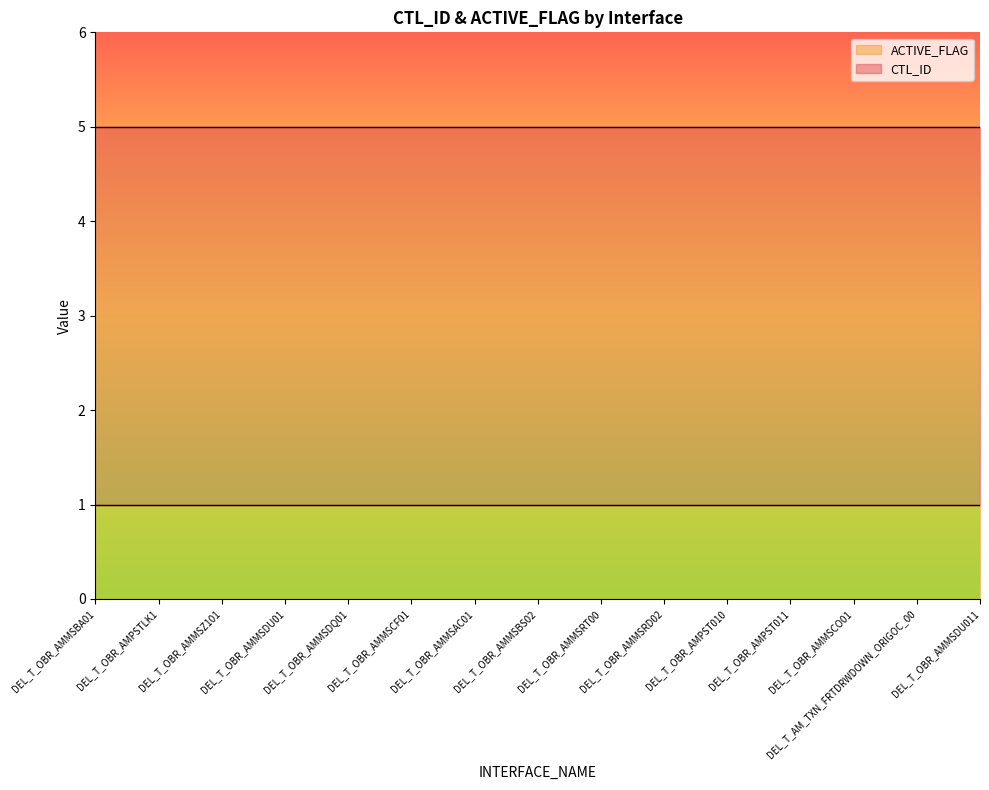

Rank the series by their average value, from lowest to highest.

ACTIVE_FLAG, CTL_ID